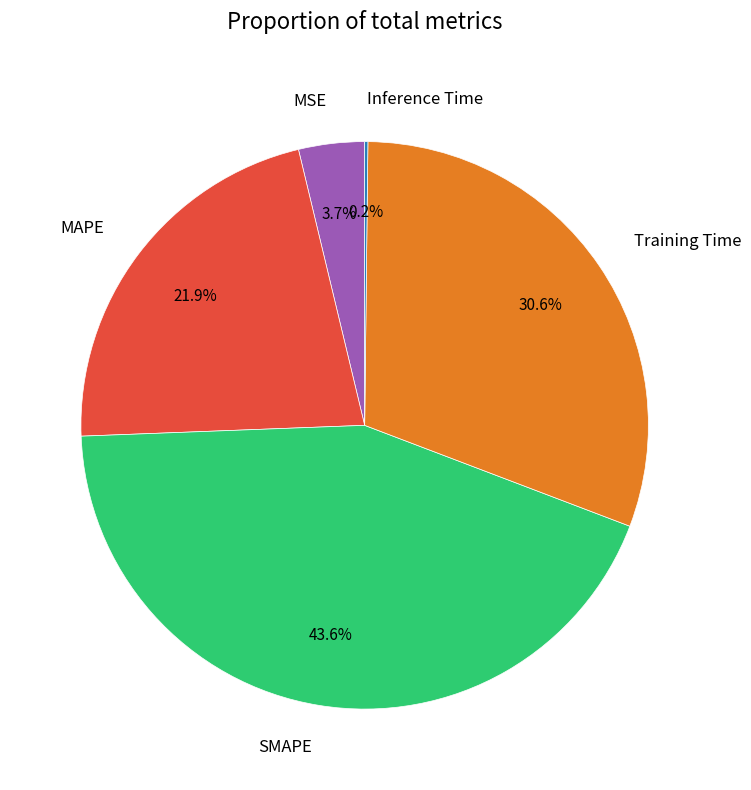

Which category has the biggest portion of the pie?

SMAPE